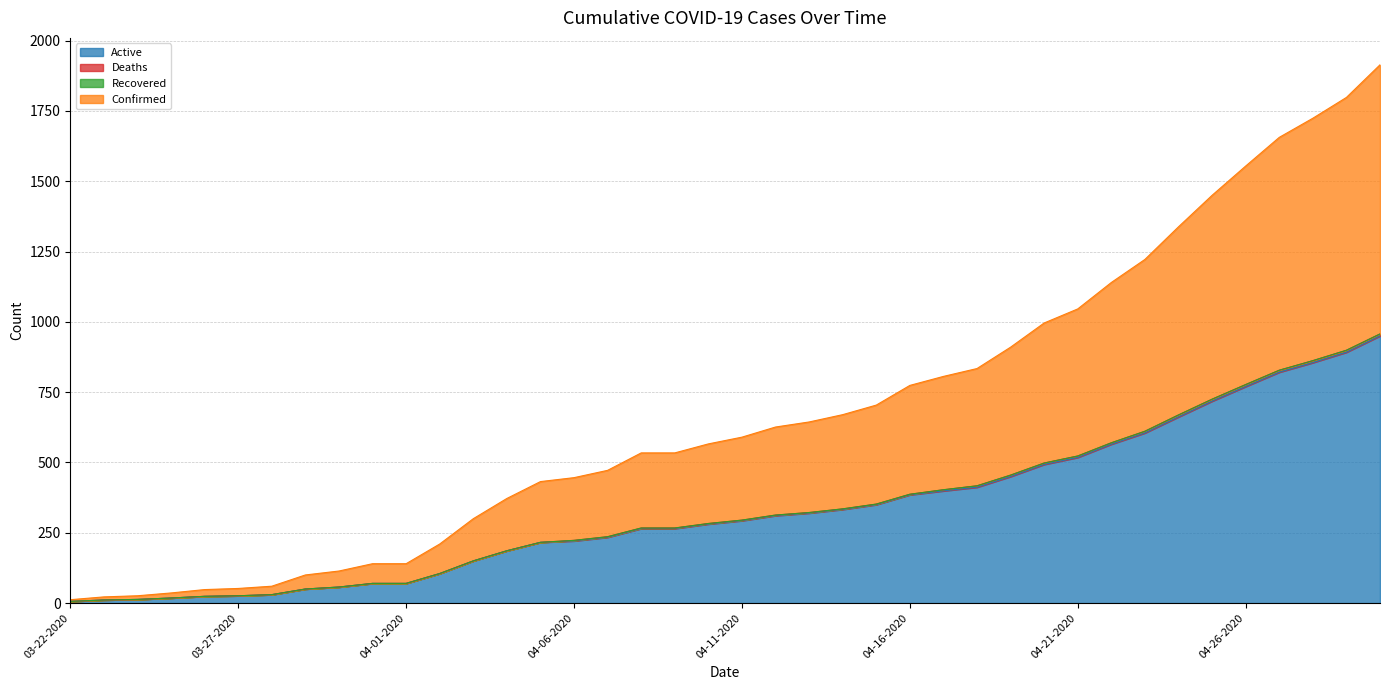

How many values in the Confirmed series exceed 295?

19